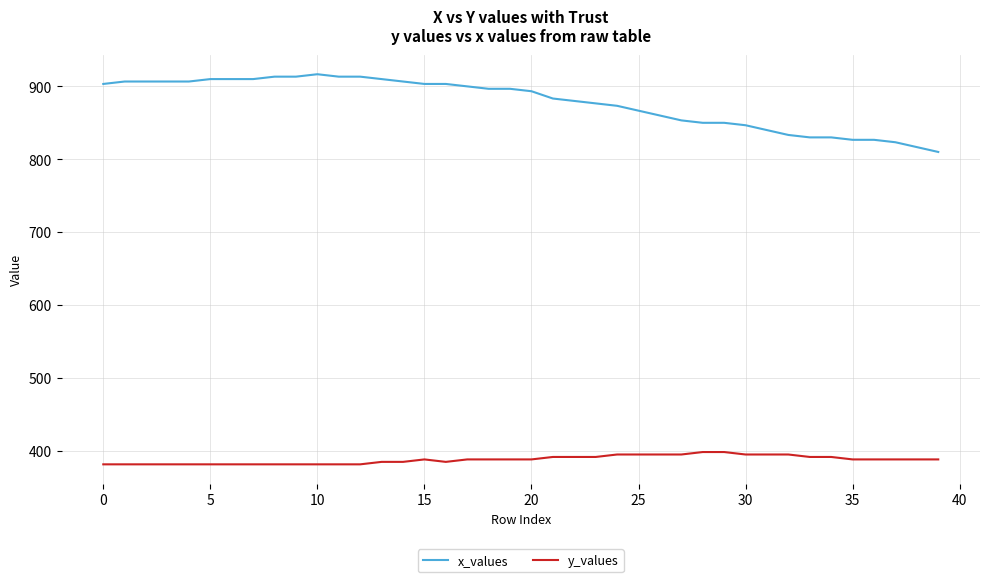

Which series has the largest range (max minus min)?

x_values